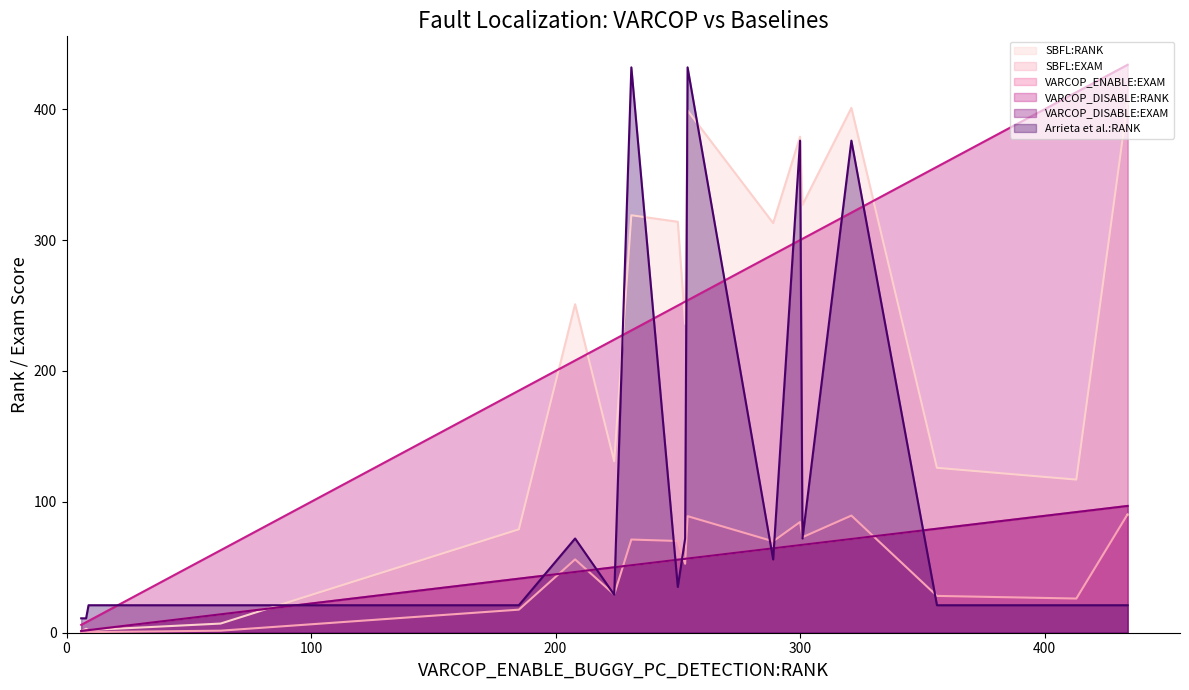

Rank the series at 300 from lowest to highest value.

VARCOP_ENABLE:EXAM, VARCOP_DISABLE:EXAM, SBFL:EXAM, VARCOP_DISABLE:RANK, Arrieta et al.:RANK, SBFL:RANK